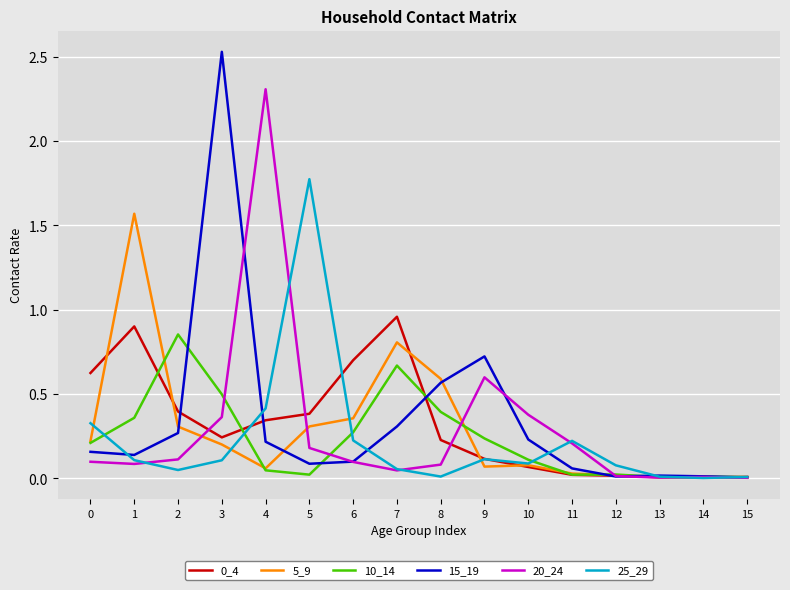

Is it true that 15_19 equals 0.1 at 5?

True